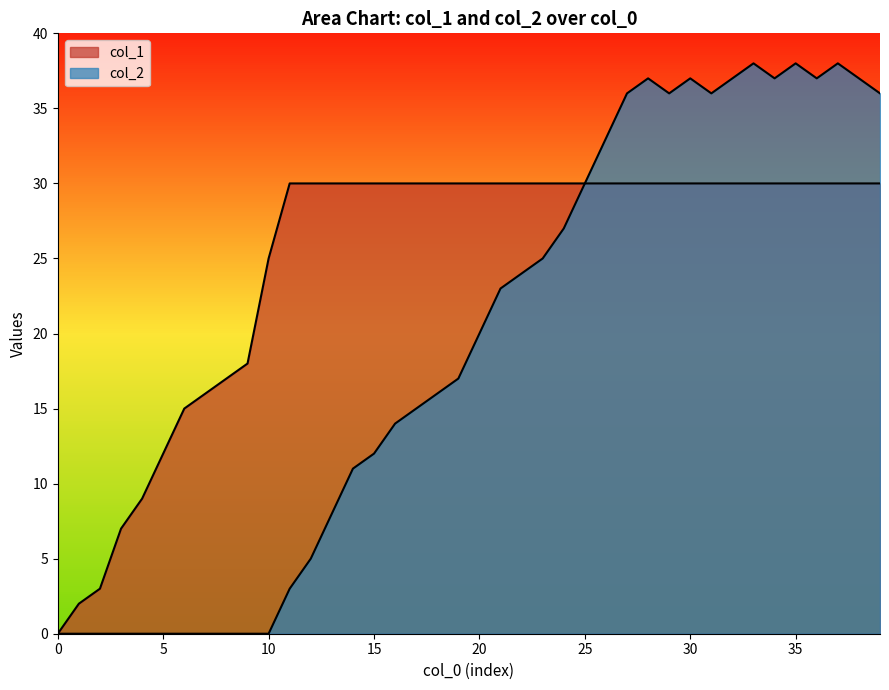

Is it true that col_1 equals 25 at 10?

True